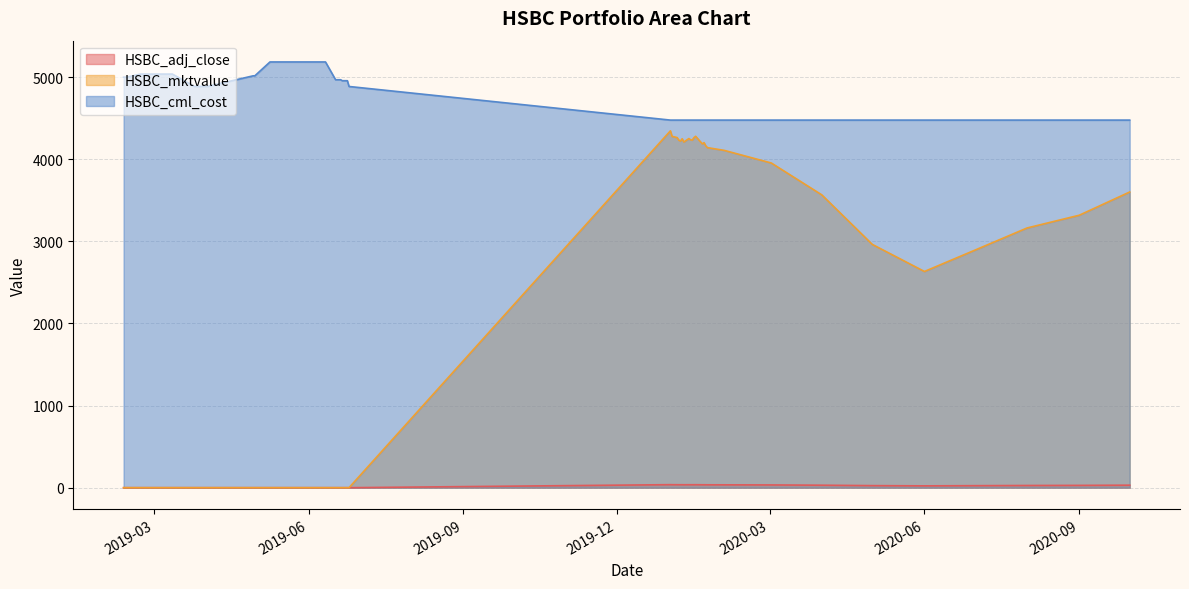

Which series changed the most between 2020-01-21 and 2020-10-01?

HSBC_mktvalue